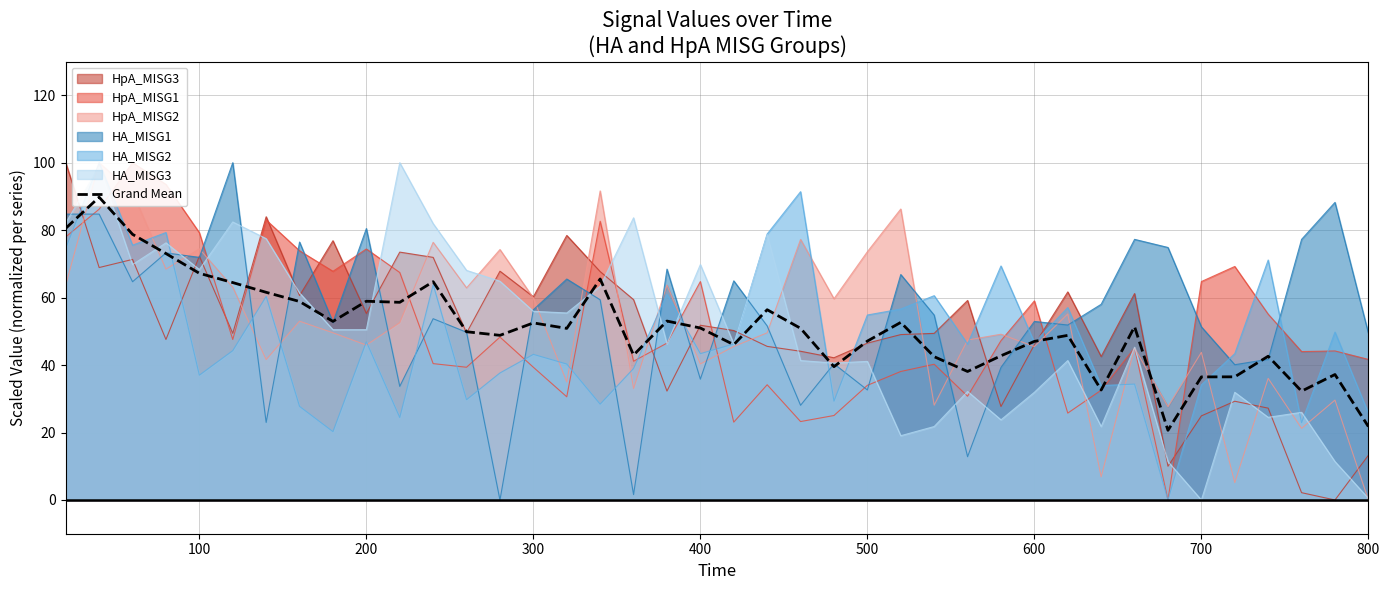

True or false: HpA_MISG3 has a value of 40.7 at 100.

False